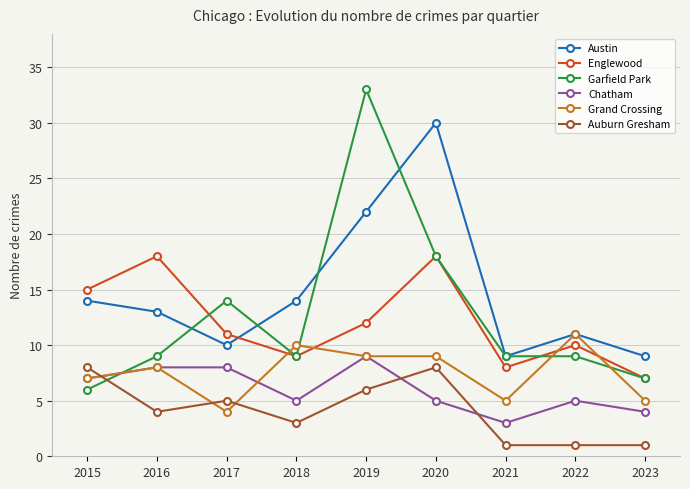

True or false: Chatham has a value of 4 at 2016.

False